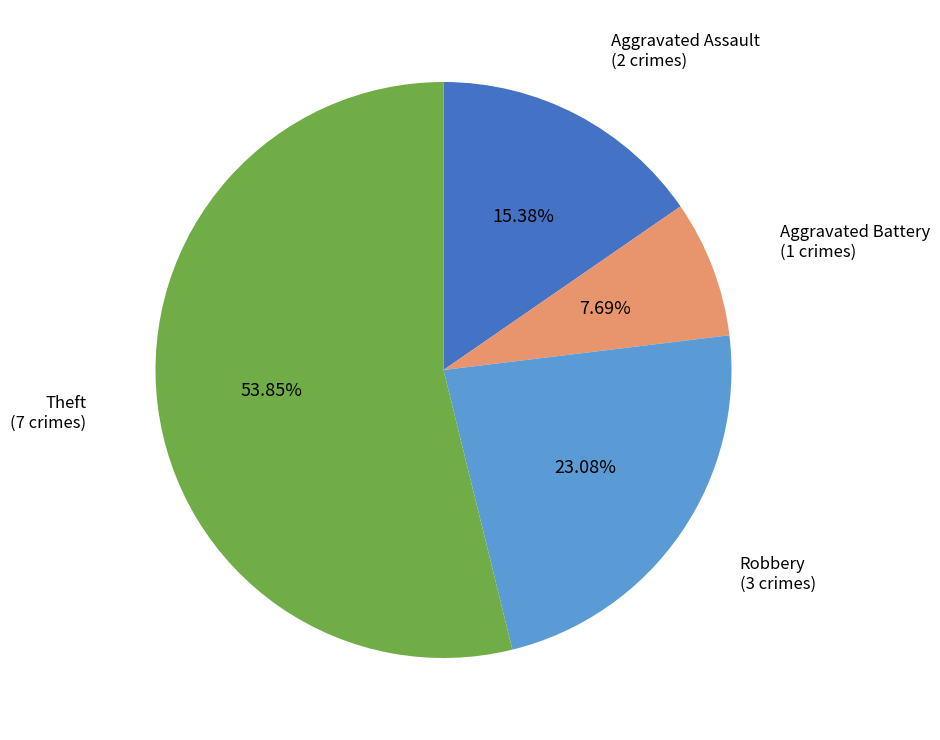

Is there any slice that represents more than half of the pie?

Yes